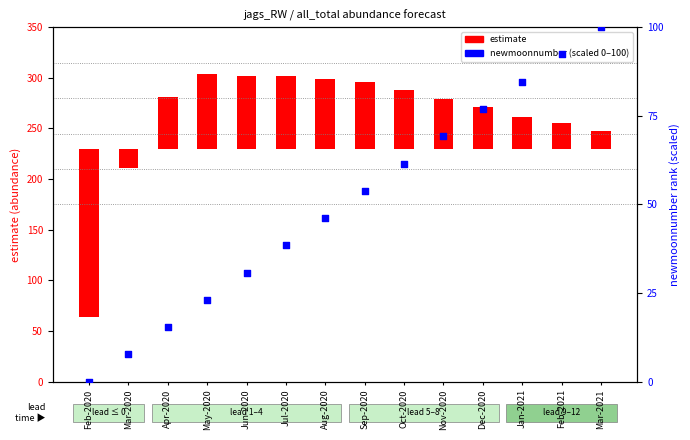

At how many categories does at least one series exceed -151?

14